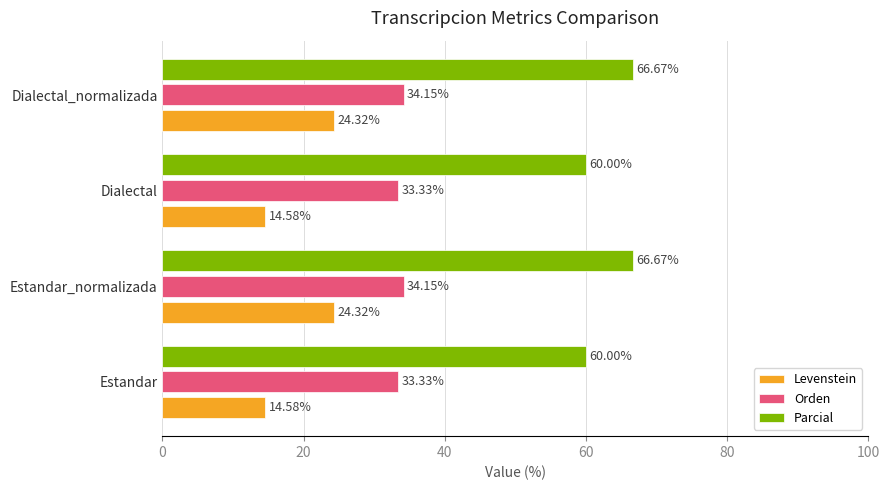

What is the average value of the Levenstein series?

19.5